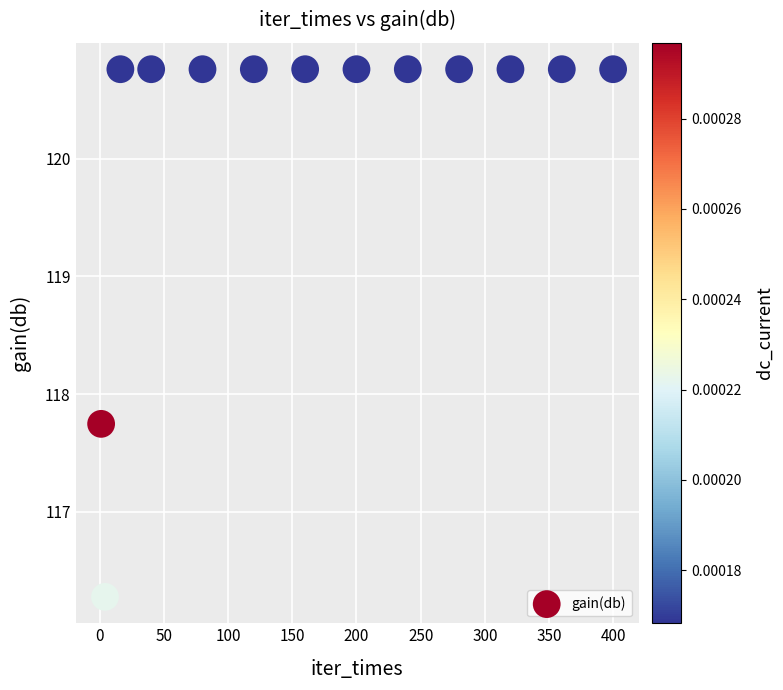

What is the range of X values (max minus min)?

399.0